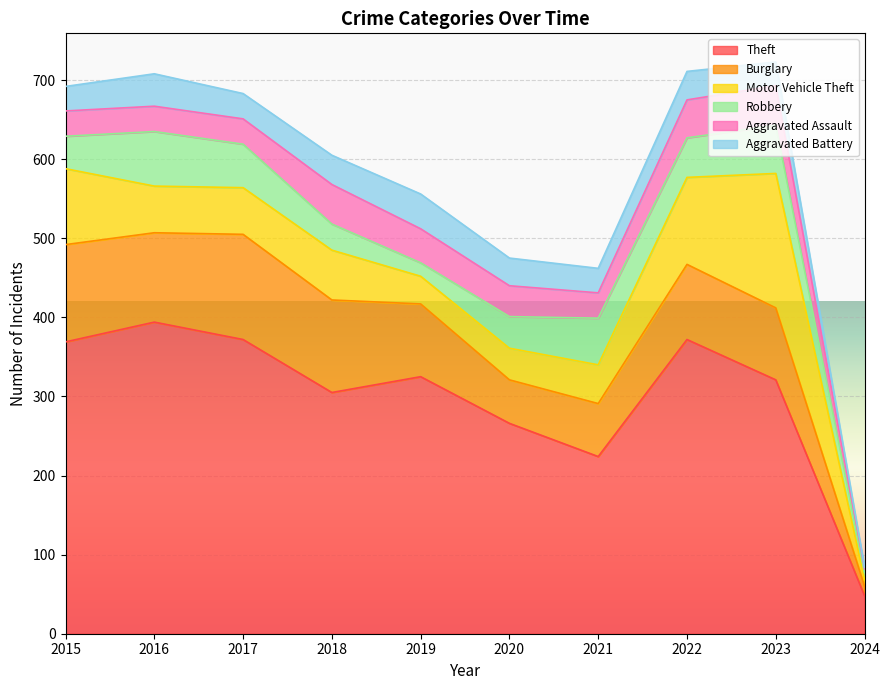

Count the number of categories in the chart.

10